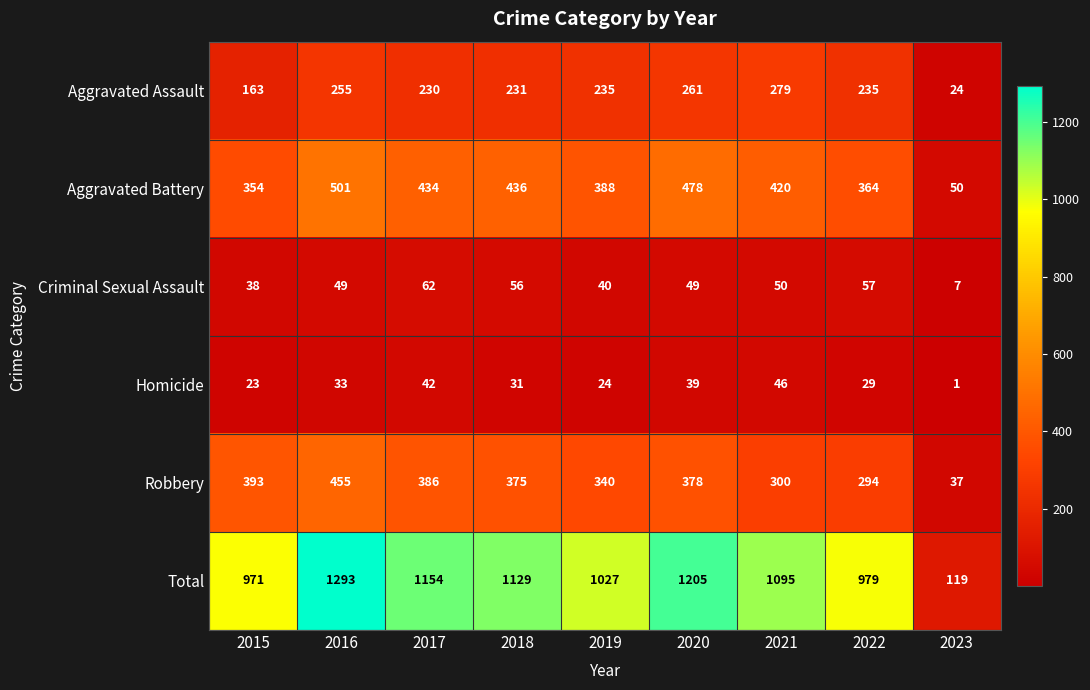

Rank the series by their maximum value, from lowest to highest.

Homicide, Criminal Sexual Assault, Aggravated Assault, Robbery, Aggravated Battery, Total